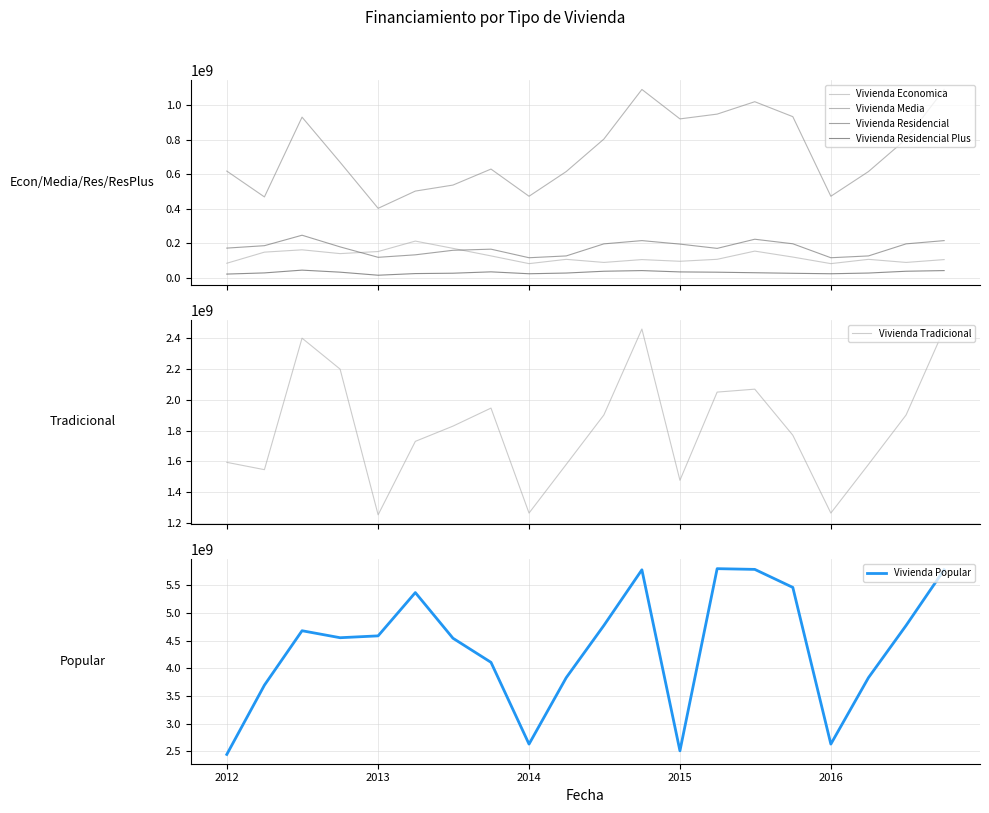

What is the greatest value displayed?

5798761792.8